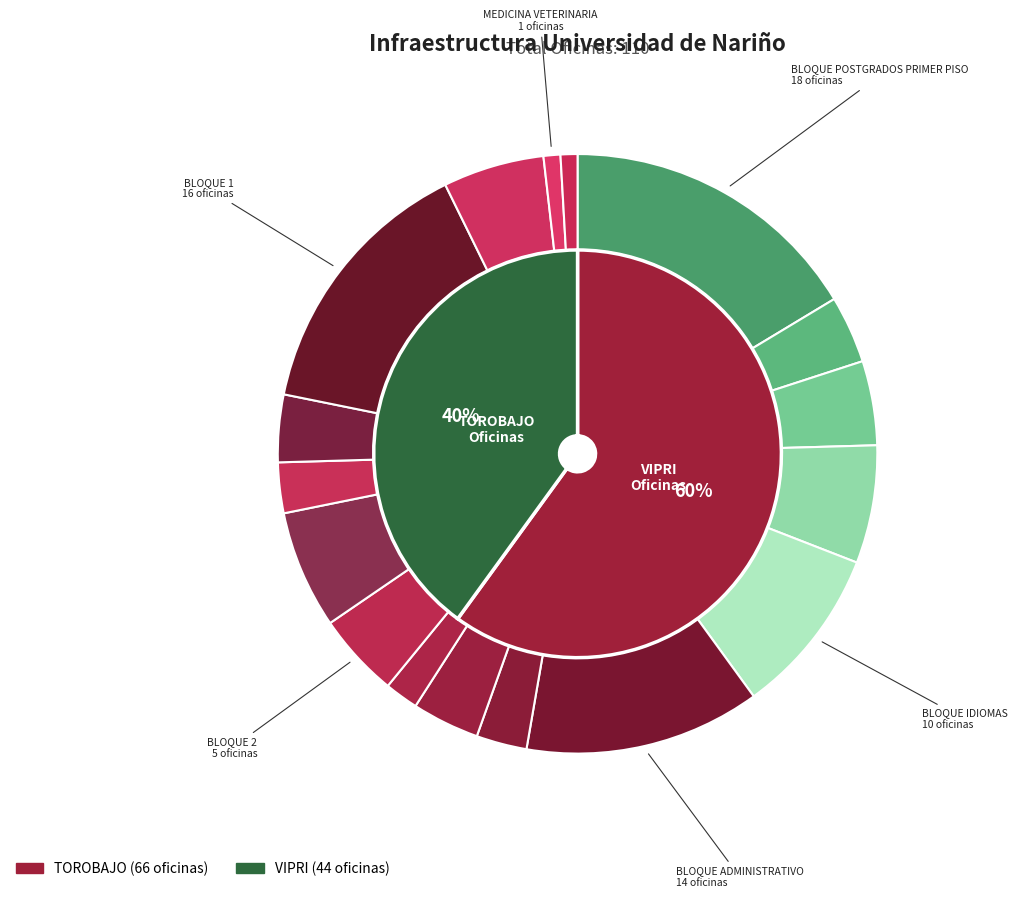

The BLOQUE POSTGRADOS SEGUNDO PISO slice represents 4% of the pie. True or false?

True